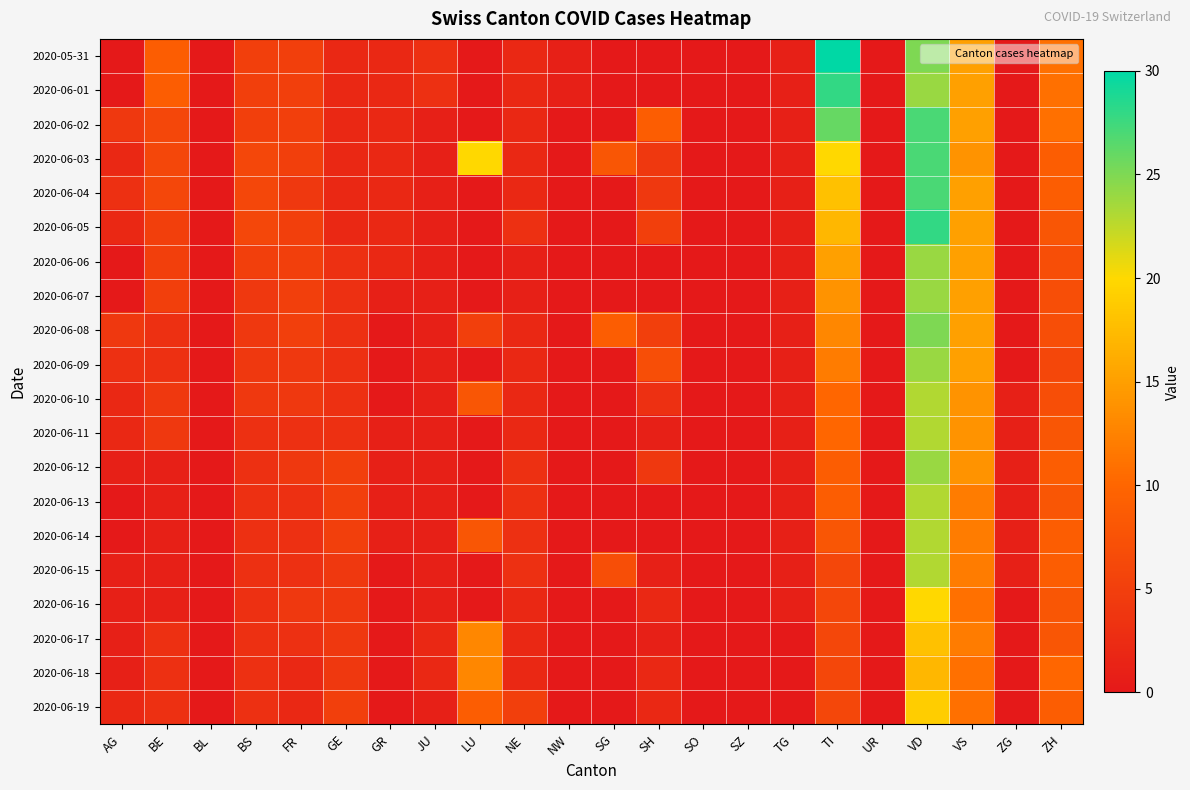

At which category does the chart reach its minimum across all series?

AG